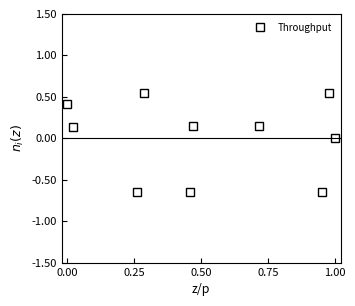

What is the difference between the maximum and minimum values?

1.2